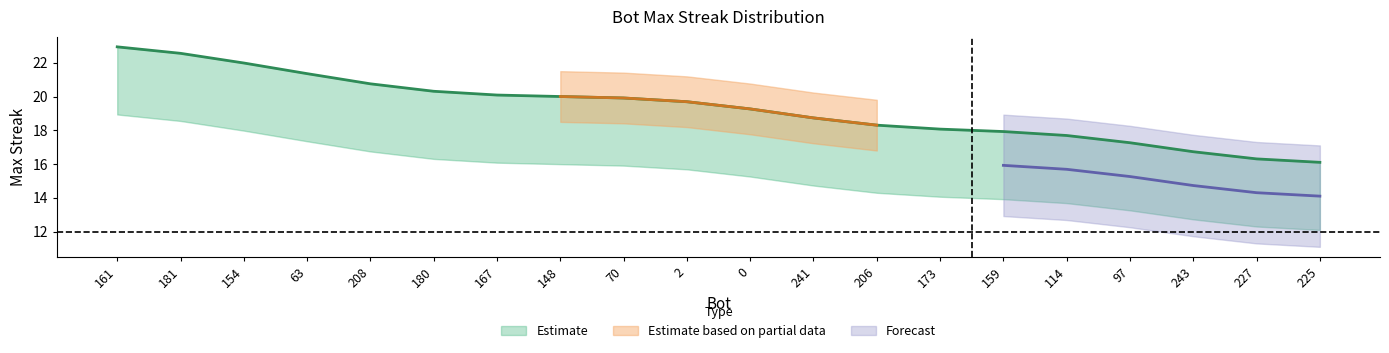

What is the label of the 18th point from the left?

243